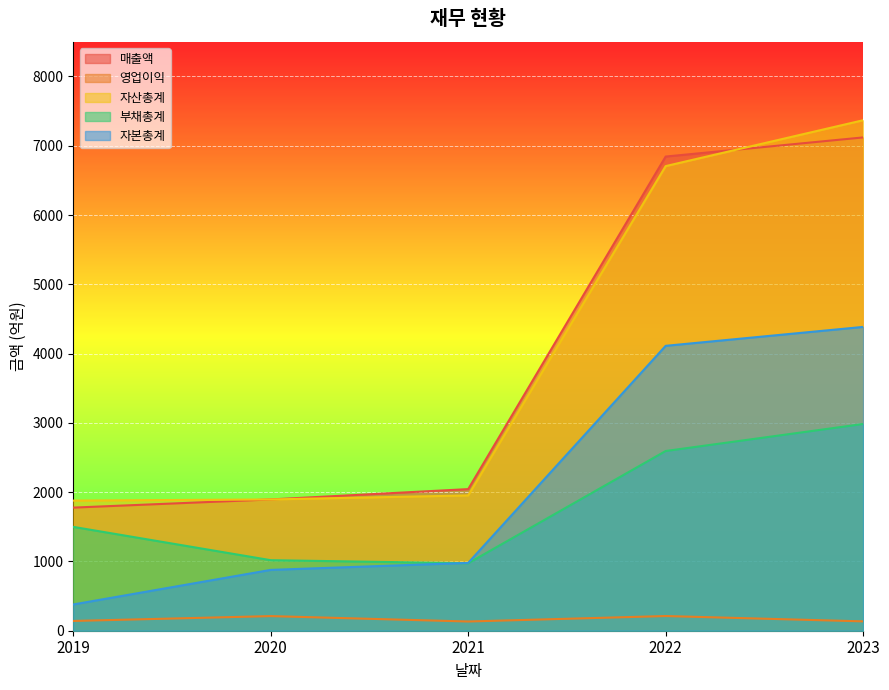

What is the spread (max minus min) of values at 2021?

1911